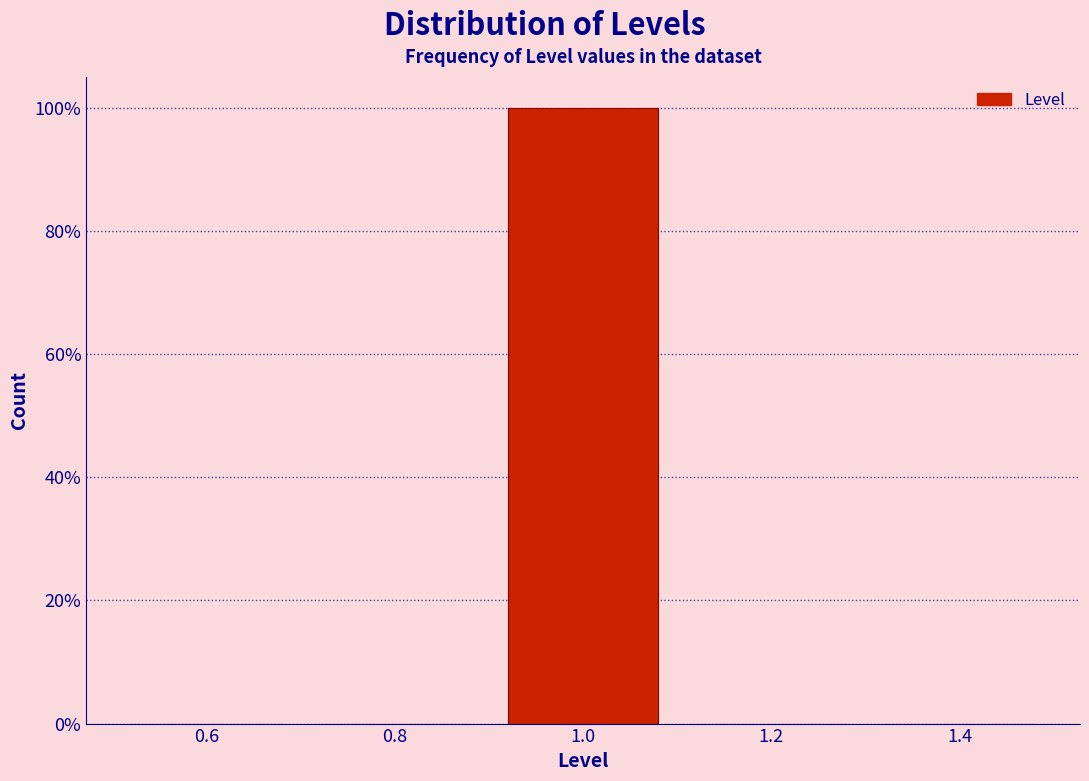

Reading left to right, list every bar in this chart as the range it spans on the x-axis followed by its height. The values are not printed on the chart, so give them approximately, as read against the axis.

0.5 to 0.7: 0
0.7 to 0.9: 0
0.9 to 1.1: 100
1.1 to 1.3: 0
1.3 to 1.5: 0